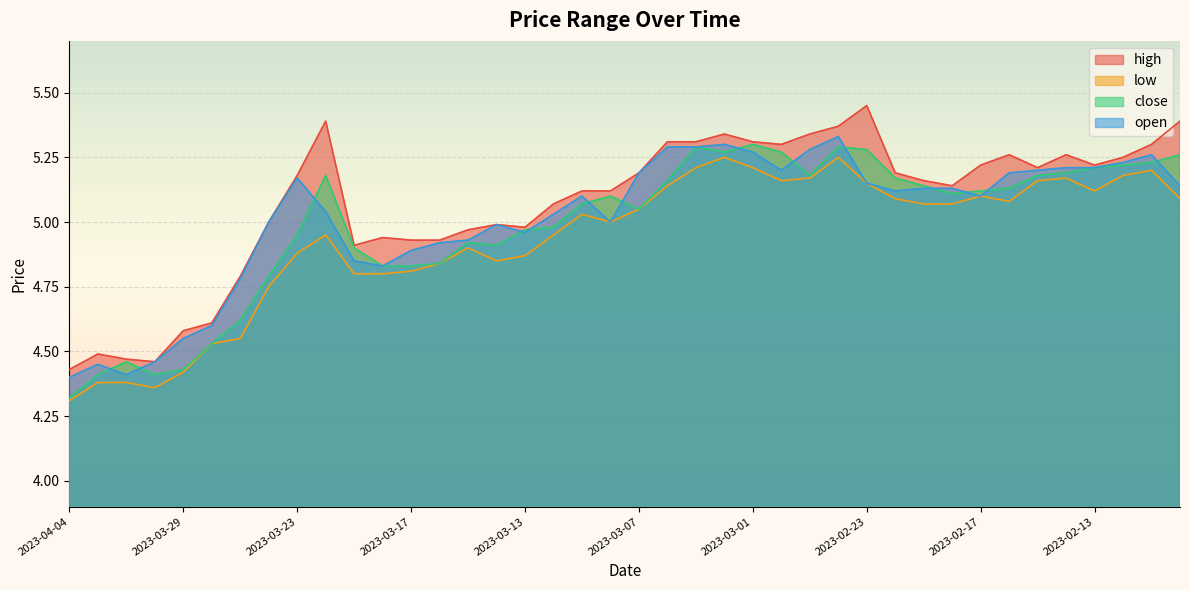

At how many categories does at least one series exceed 4?

40